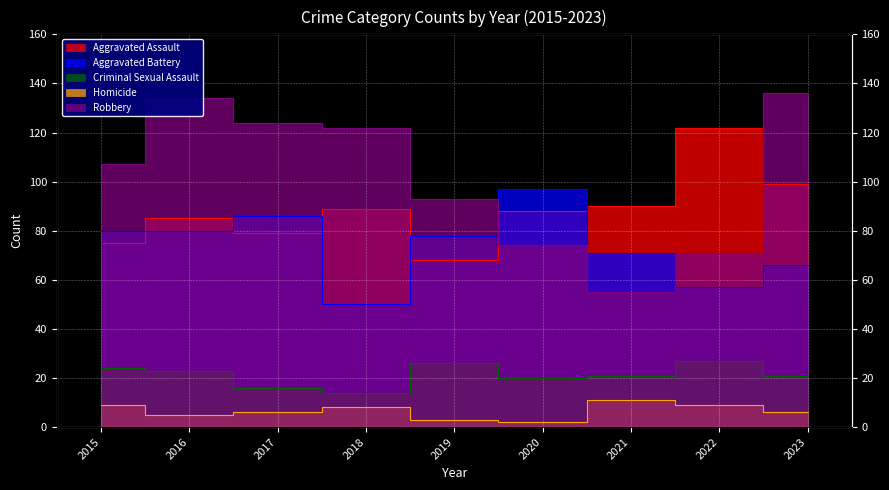

At how many categories does at least one series exceed 32?

9